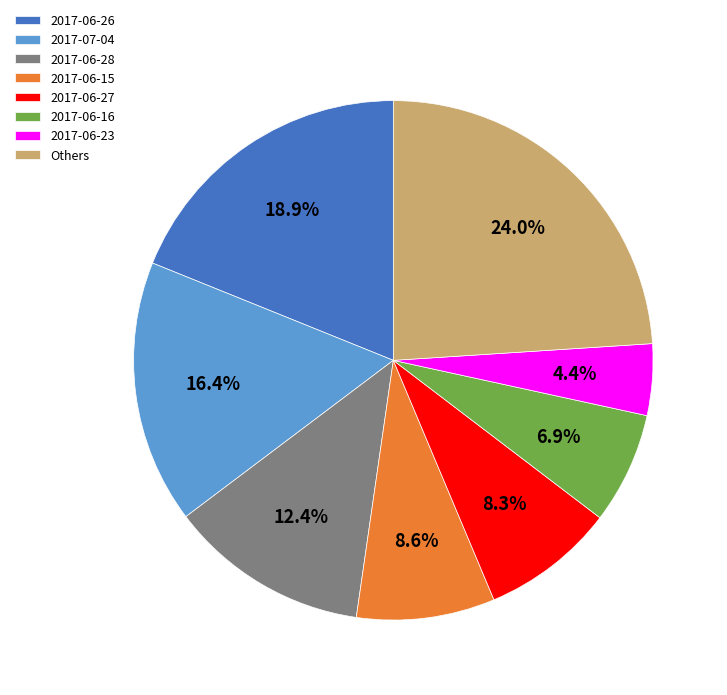

How much of the chart is everything except 2017-06-26?

81.1%